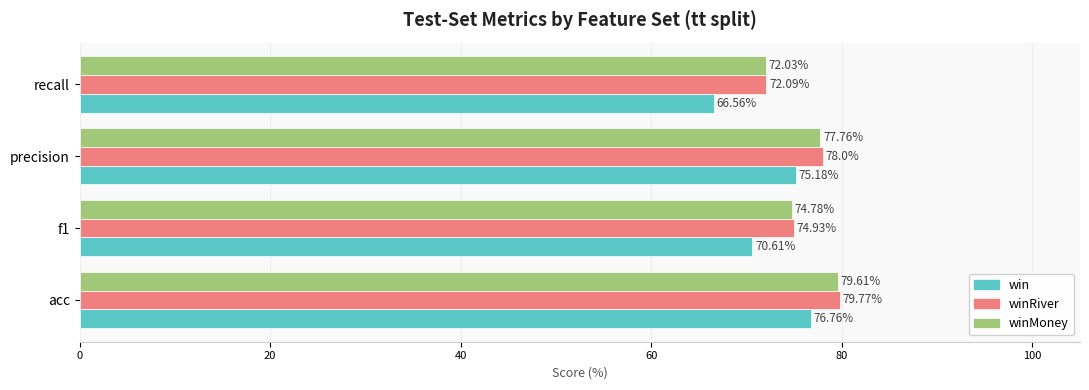

Which category has the highest value across all series?

acc